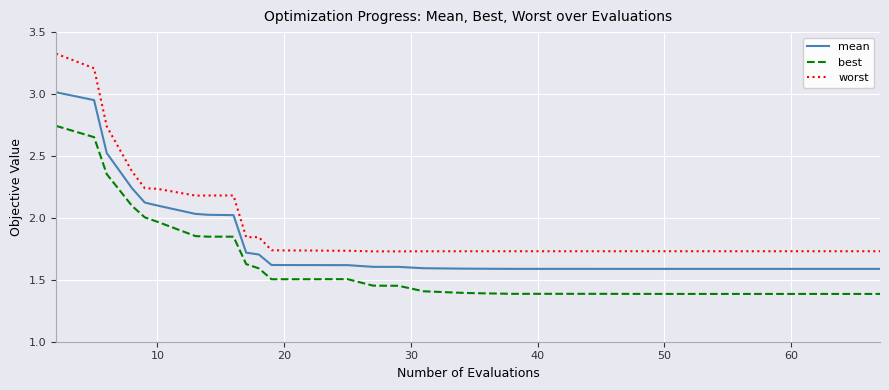

Which series has the widest spread of values?

worst